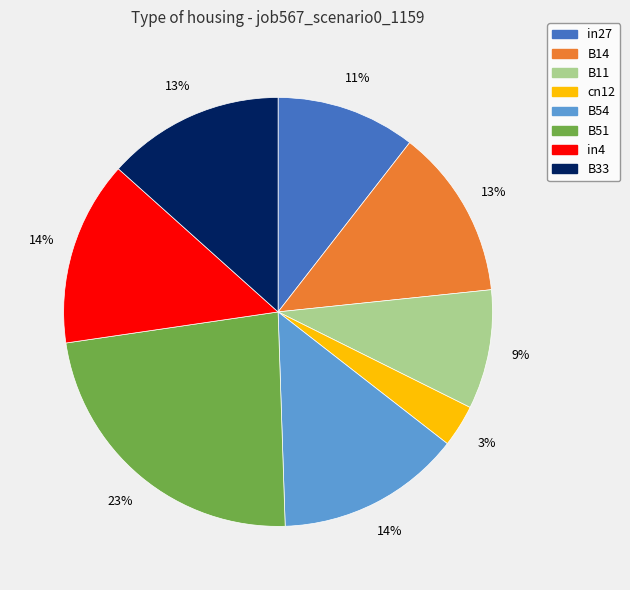

Is the sum of B54 and in27 greater than half?

No